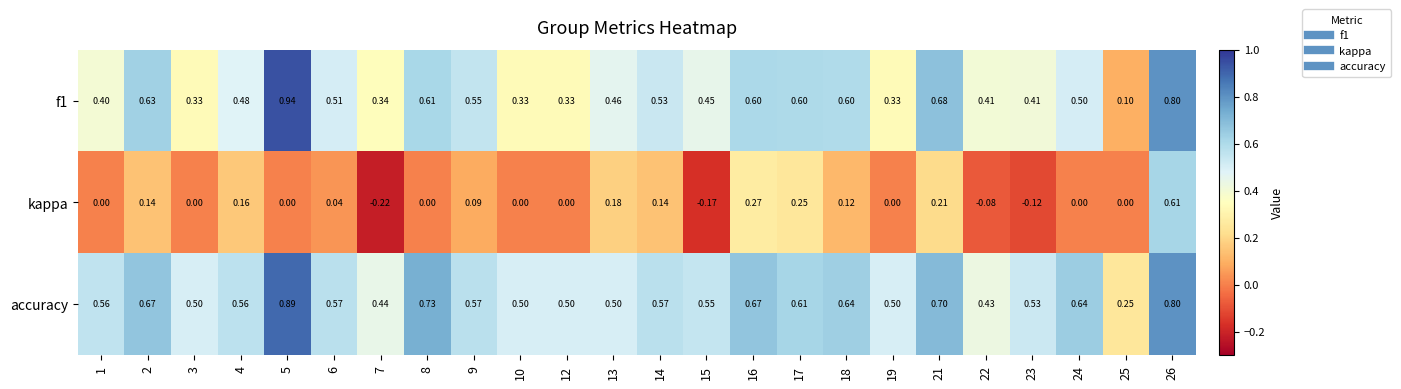

Is the value of accuracy at 17 greater than the value of f1 at 12?

Yes